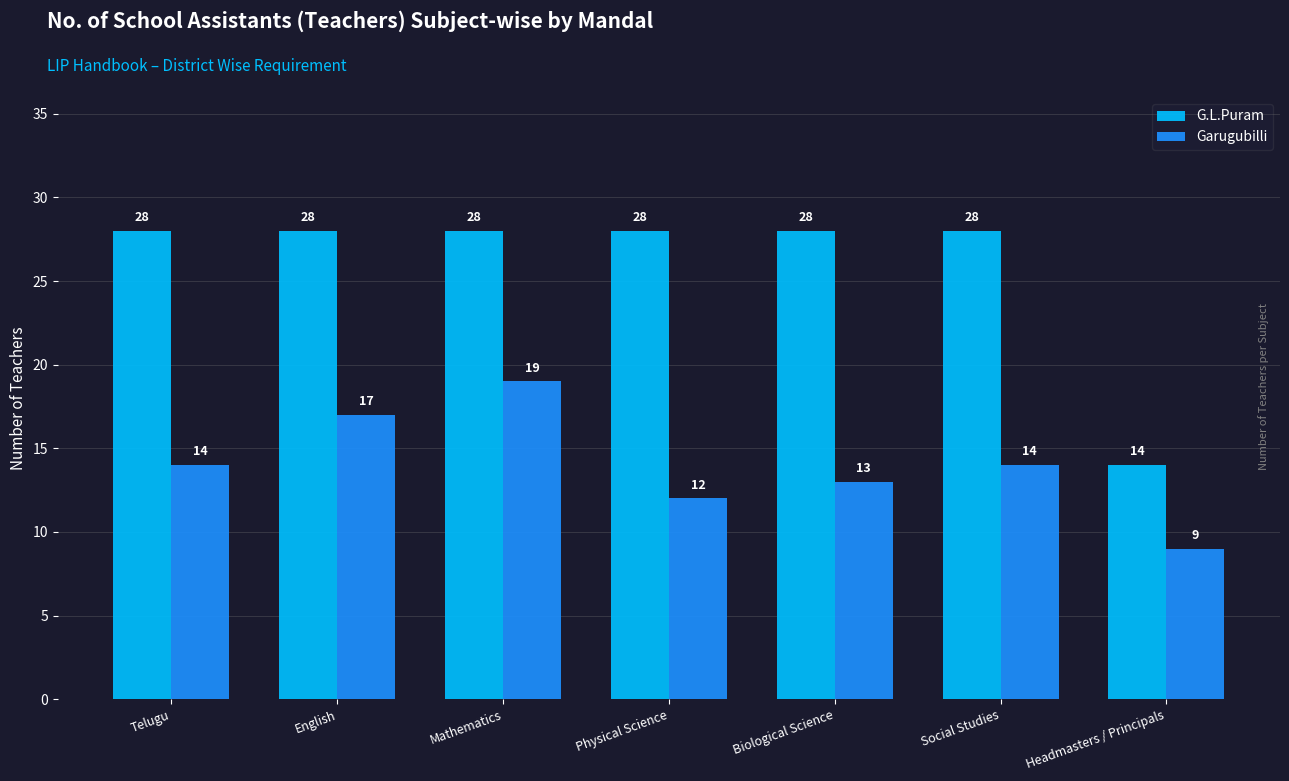

What position from the left is English?

2